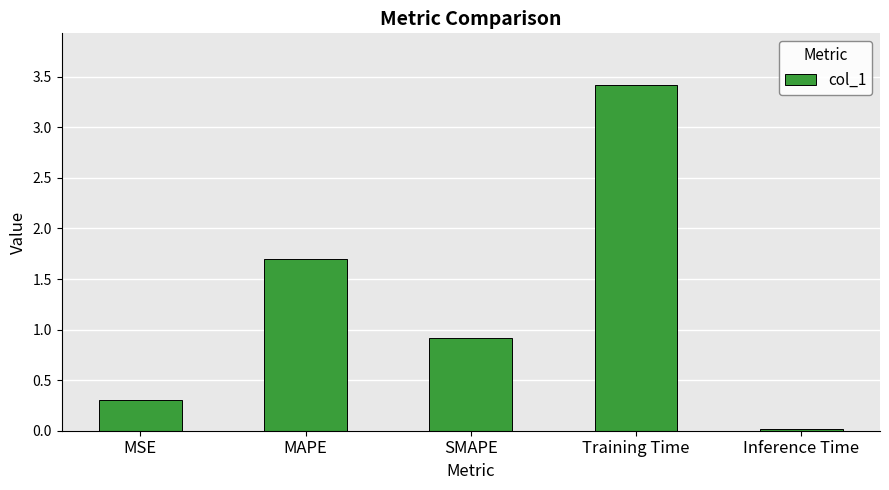

What is the label of the 5th bar from the left?

Inference Time